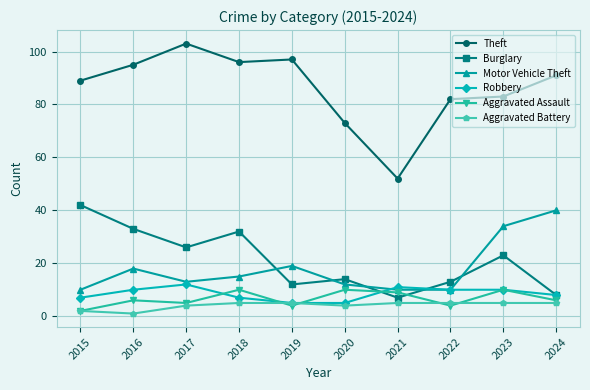

True or false: Theft and Motor Vehicle Theft intersect in this chart.

False